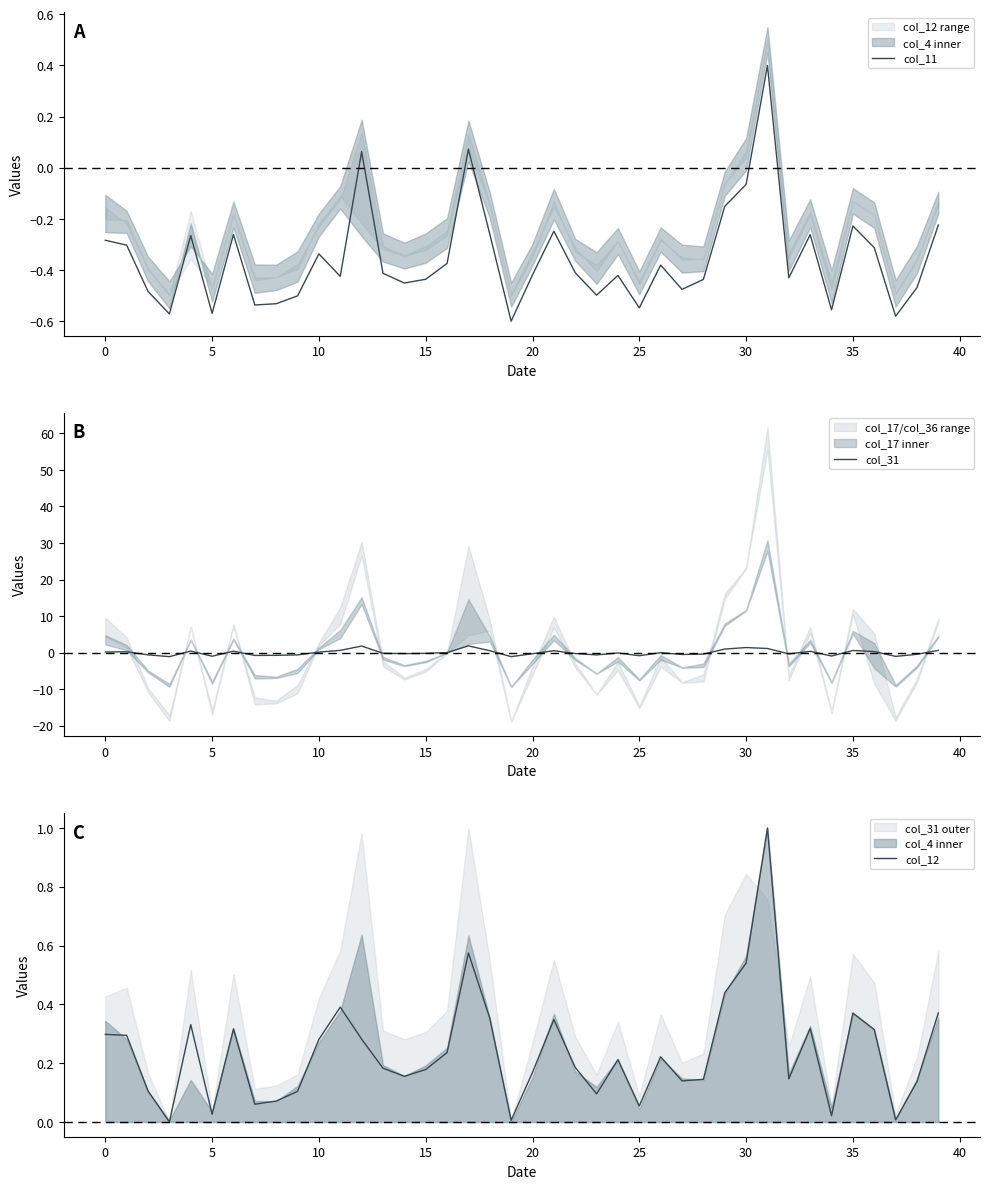

Is it true that col_12 equals 0.3 at 21?

True